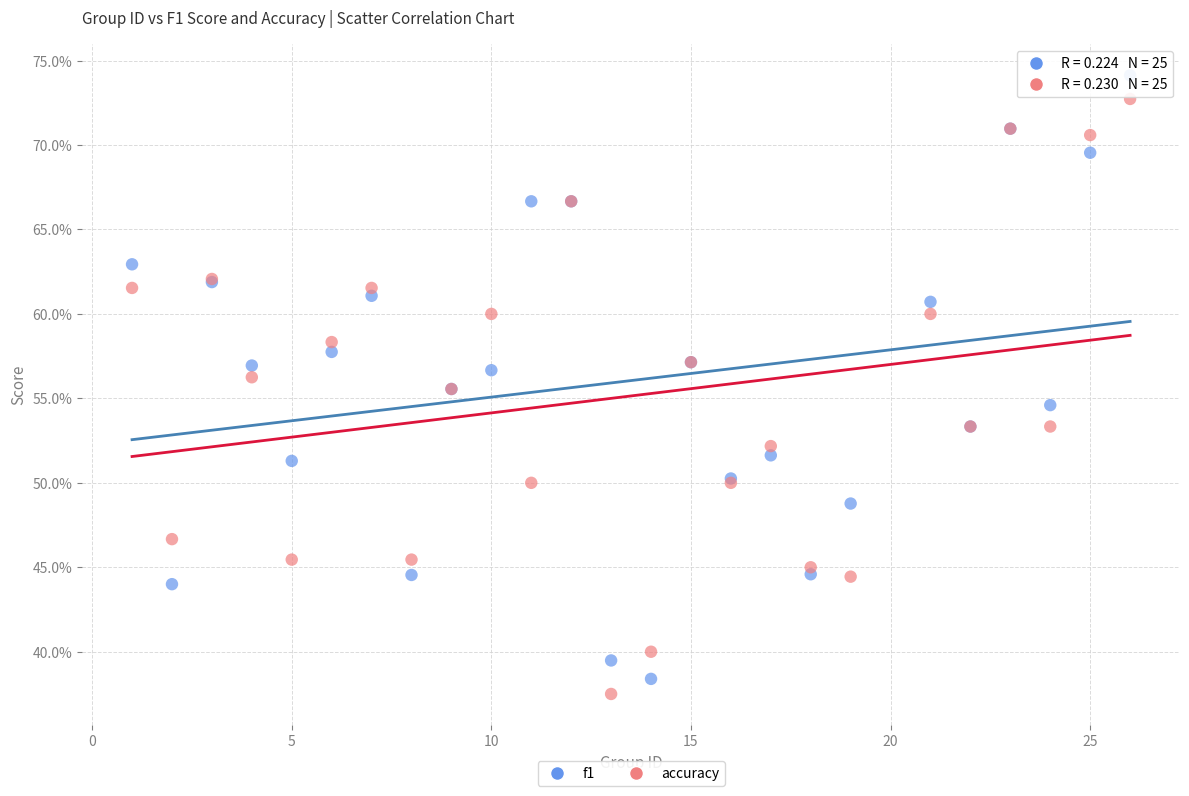

What are all the series names shown in the legend?

f1, accuracy